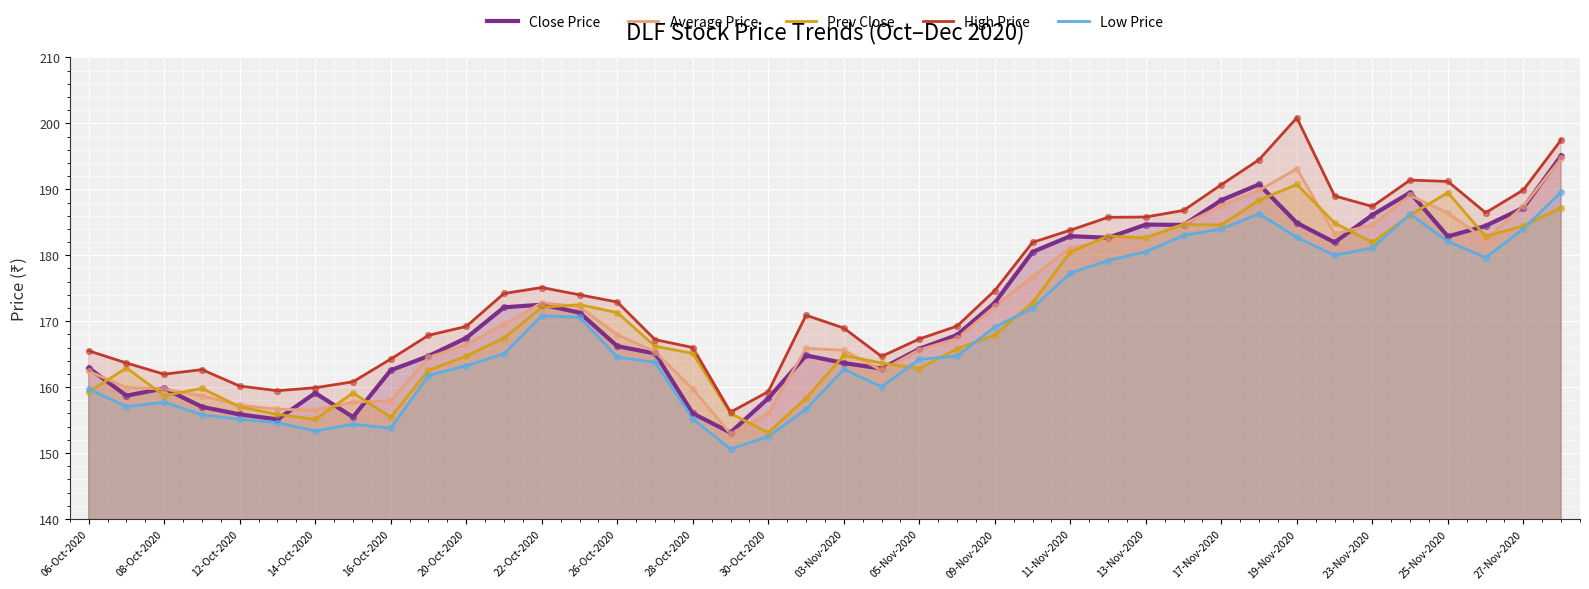

Which series has the largest Y range (max minus min)?

High Price